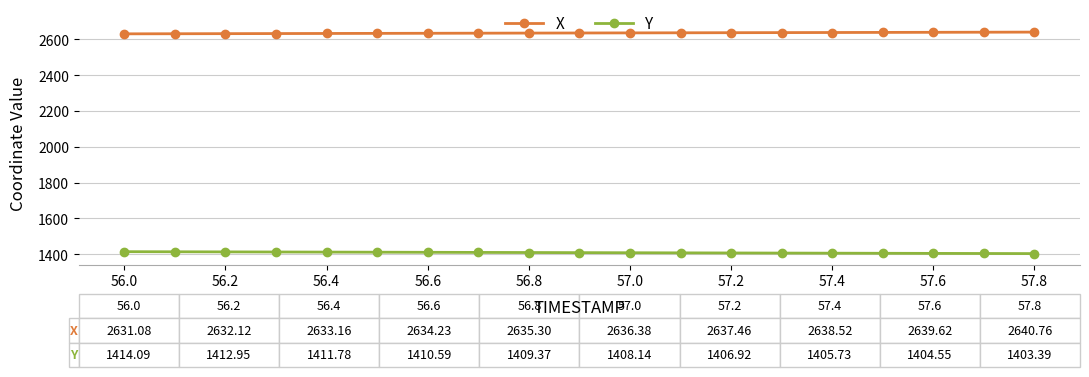

What is the sum of all X values?

50081.3